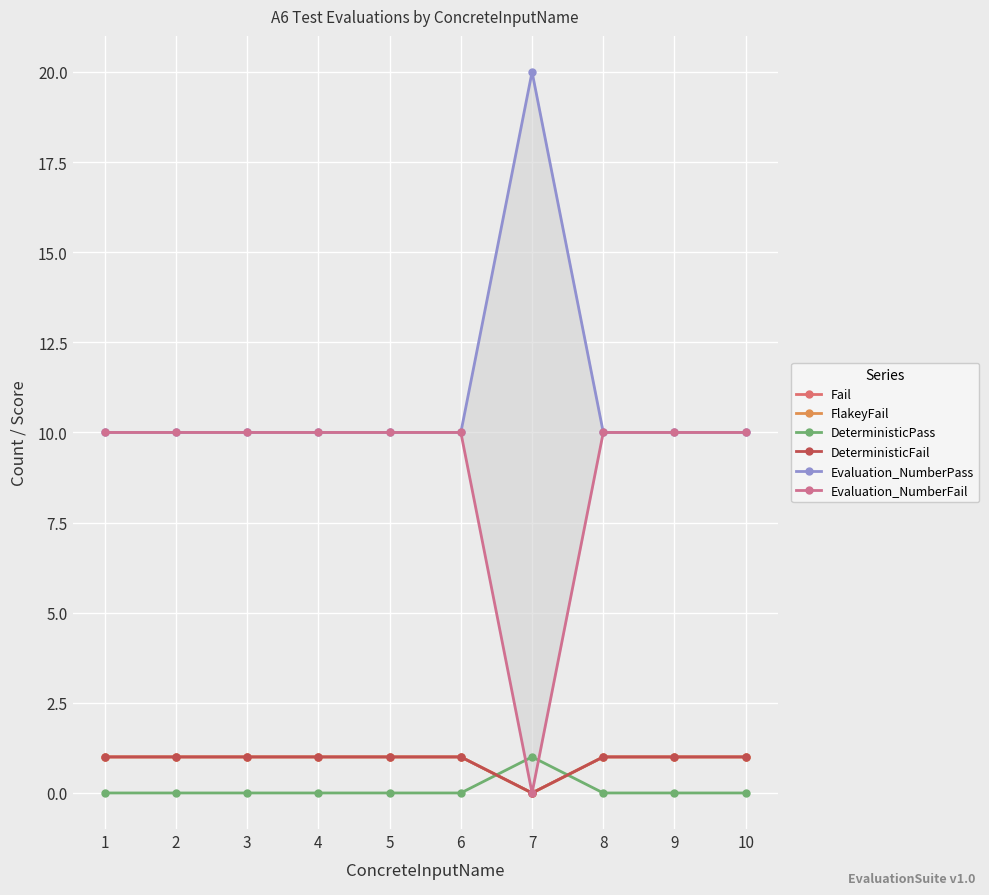

True or false: FlakeyFail and Evaluation_NumberPass intersect in this chart.

False